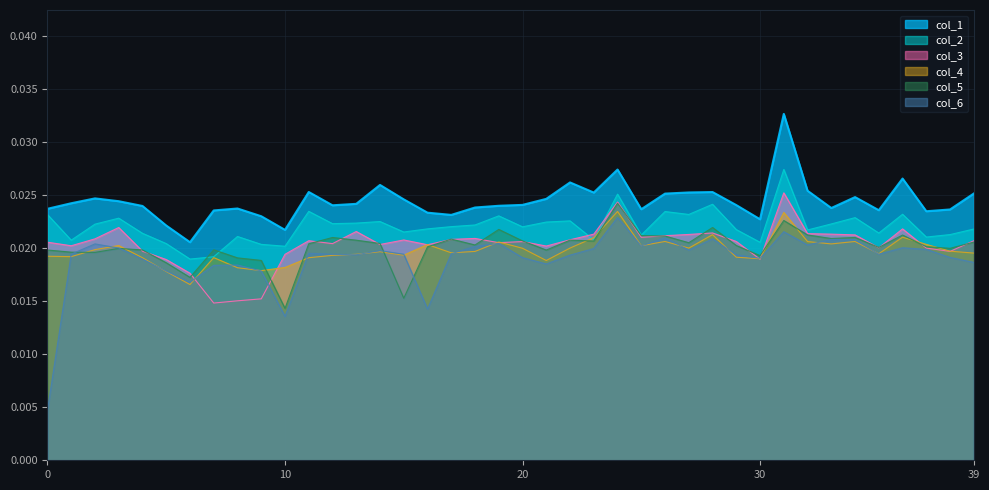

After their last crossing, which series has the higher values: col_6 or col_5?

col_5